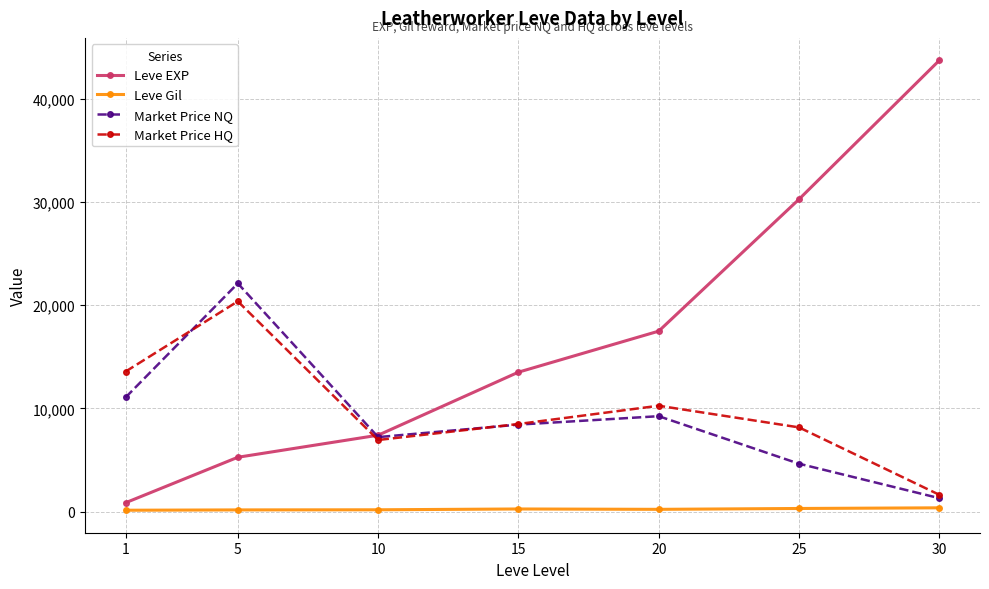

True or false: Leve Gil and Market Price HQ intersect in this chart.

False